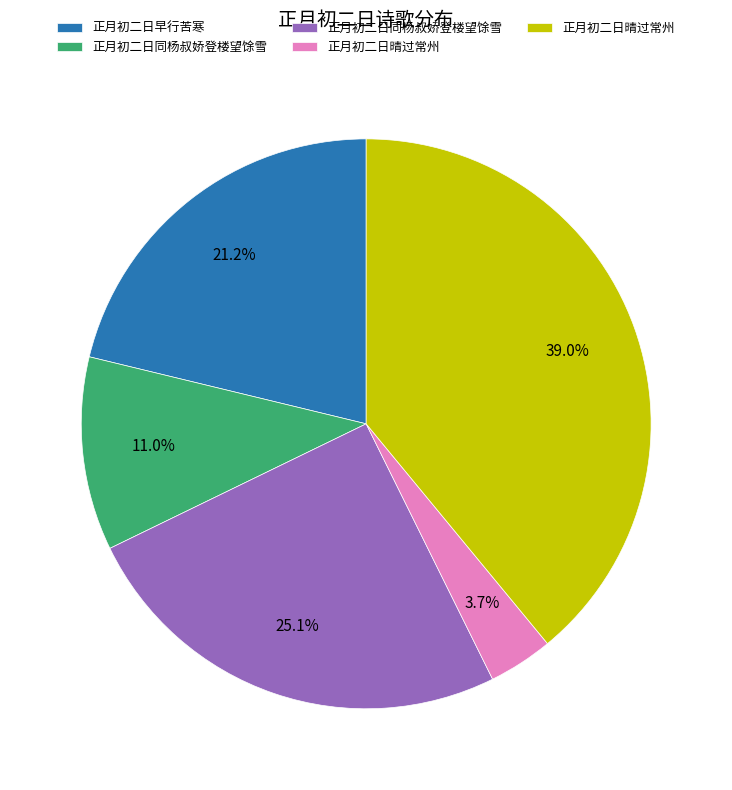

Does any single category account for the majority?

No